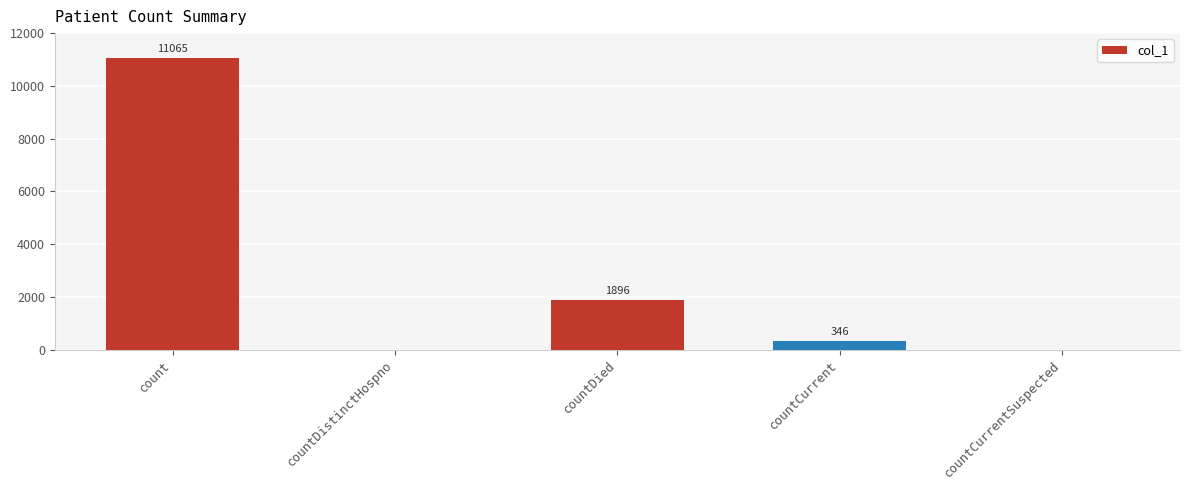

Where does the data first go above 346?

count